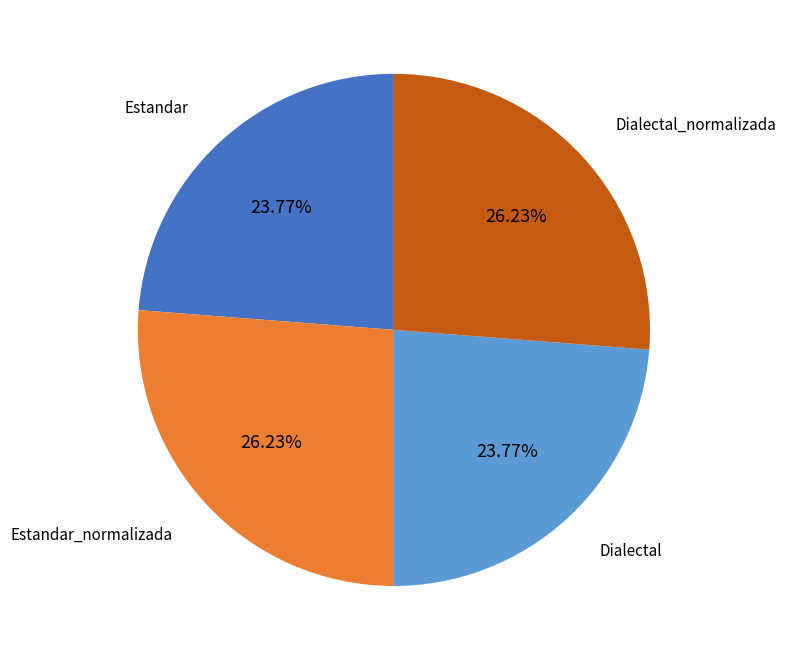

Is there a majority slice in this chart?

No